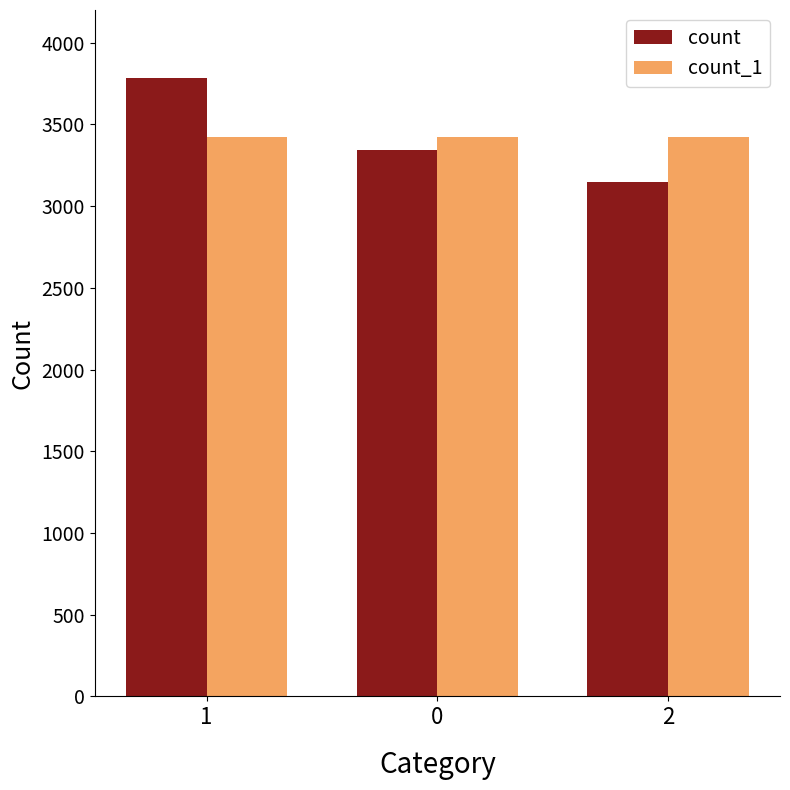

What is the value of the count_1 bar at the 3rd from the left?

3425